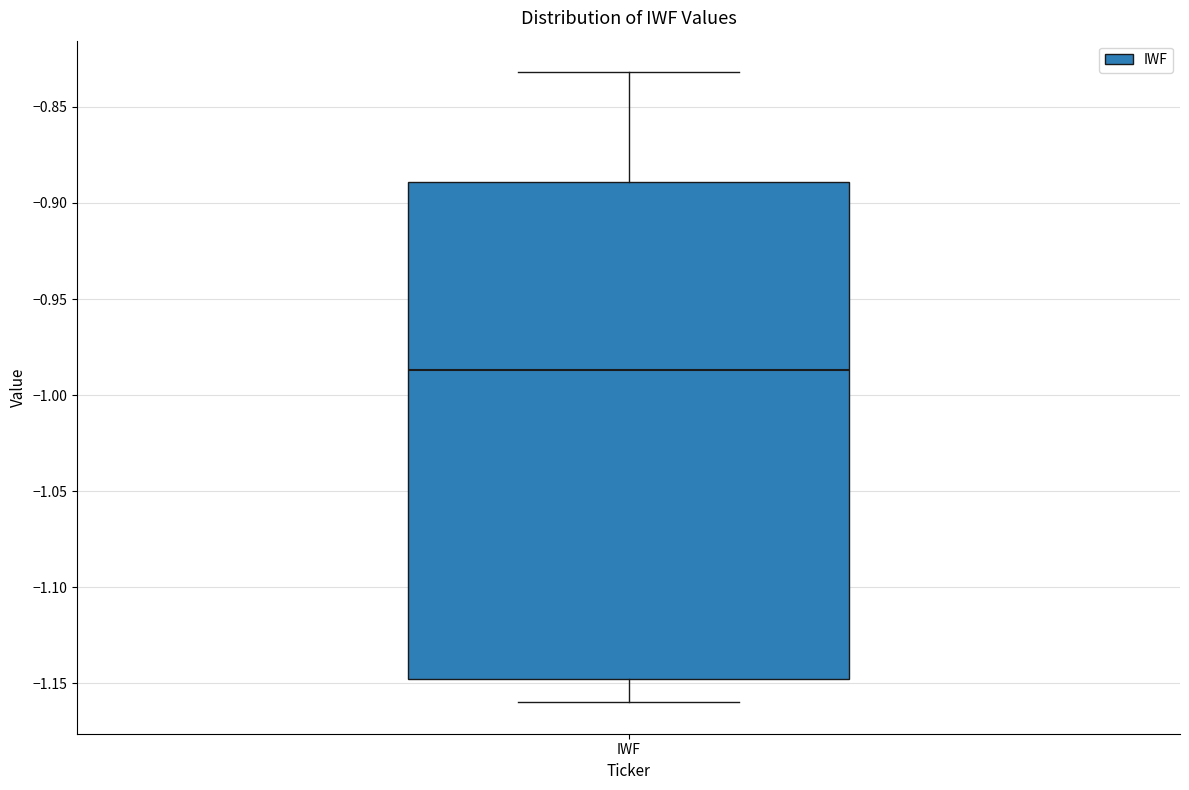

Read this box plot against the y-axis: the position of the median line, the range covered by the box, and the ends of both whiskers. The values are not printed on the chart, so give them approximately, as read against the axis.

median -0.985, box -1.150 to -0.890, whiskers -1.160 to -0.830